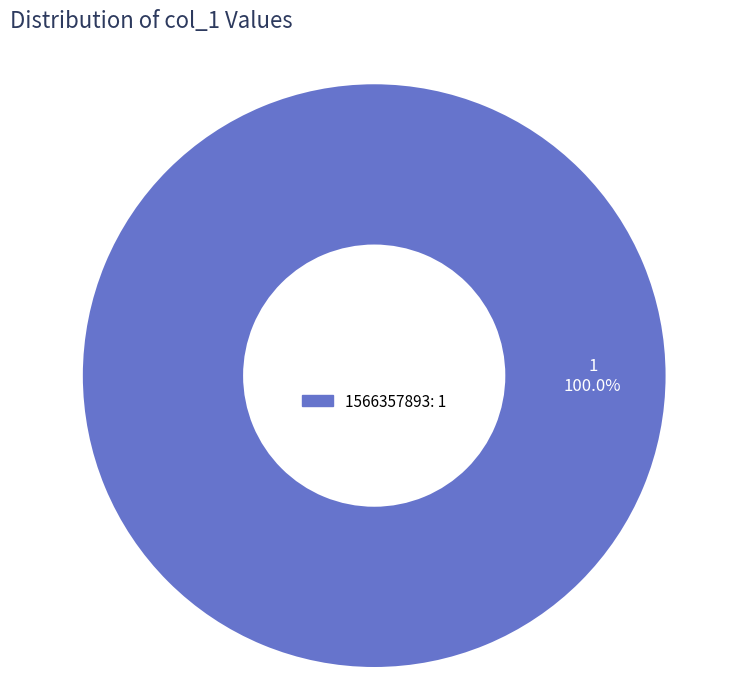

Does any single category account for the majority?

Yes